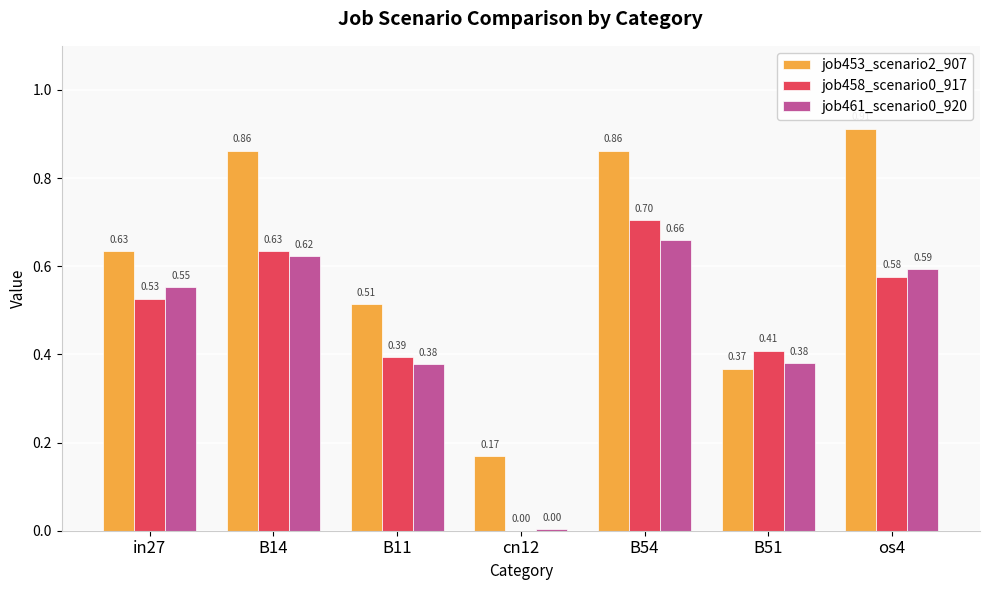

How many data points in job458_scenario0_917 are above 0?

6